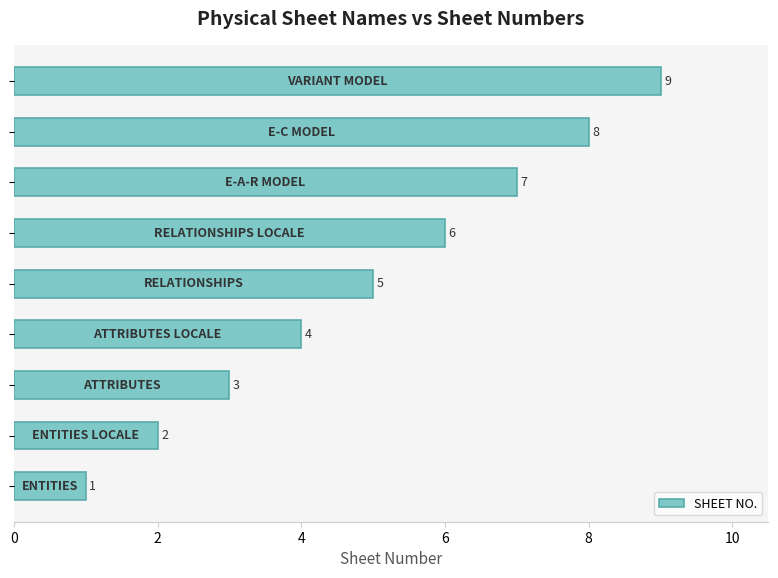

How many data points are less than 5?

4